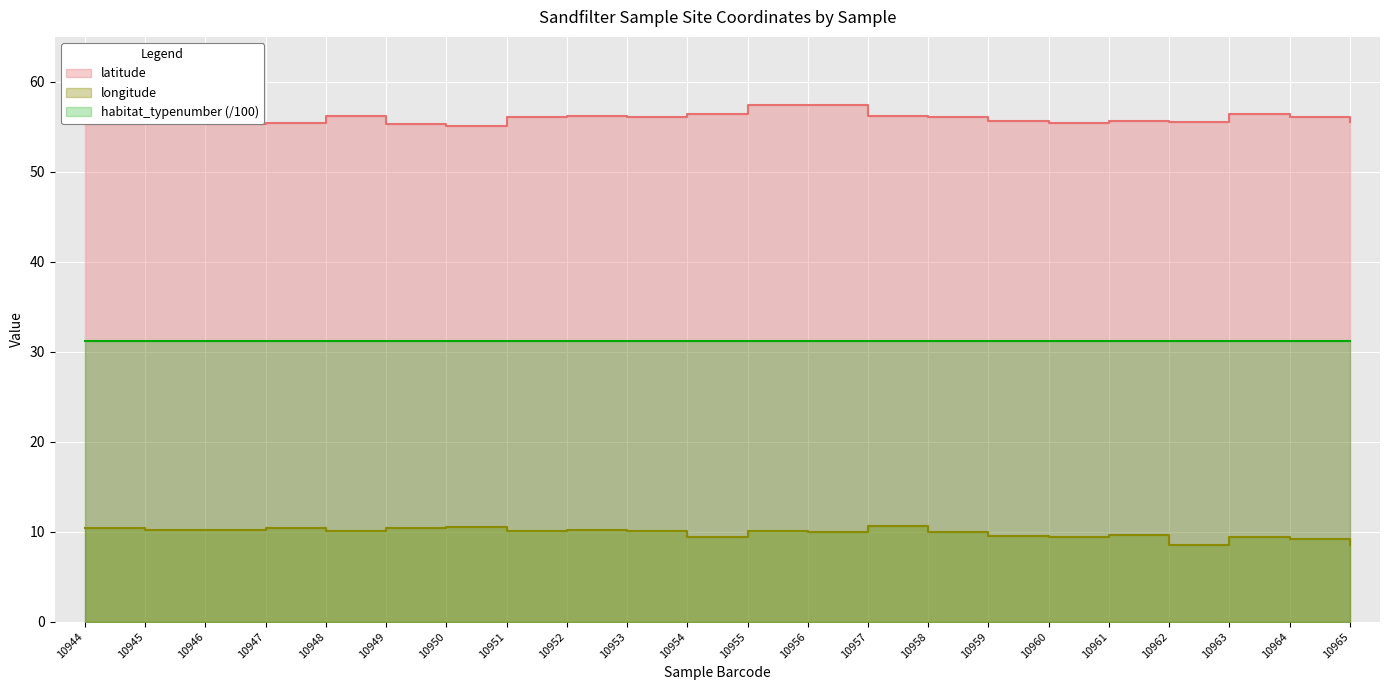

True or false: longitude and latitude cross at least once.

False